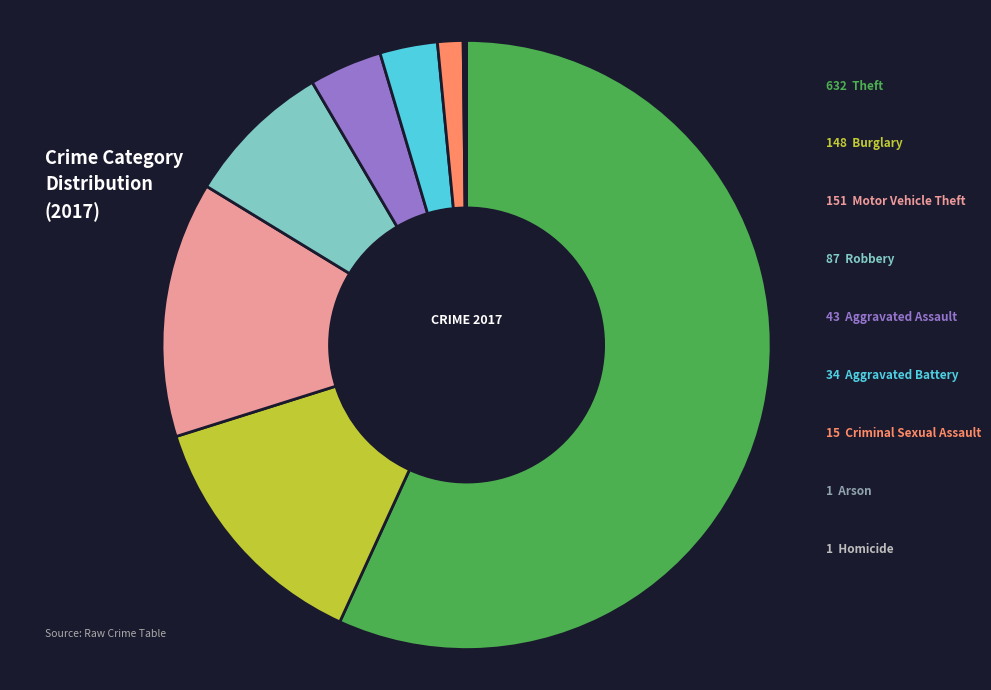

Does any single category account for the majority?

Yes